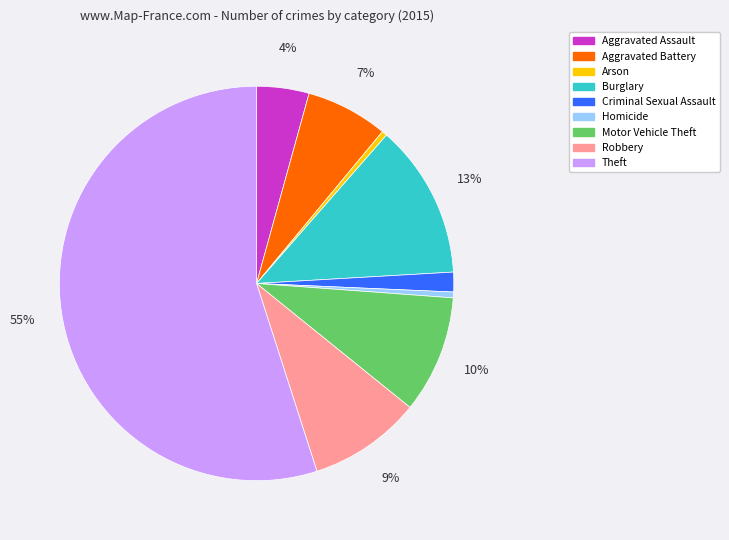

What percentage is the Robbery slice, to the nearest percent?

9%